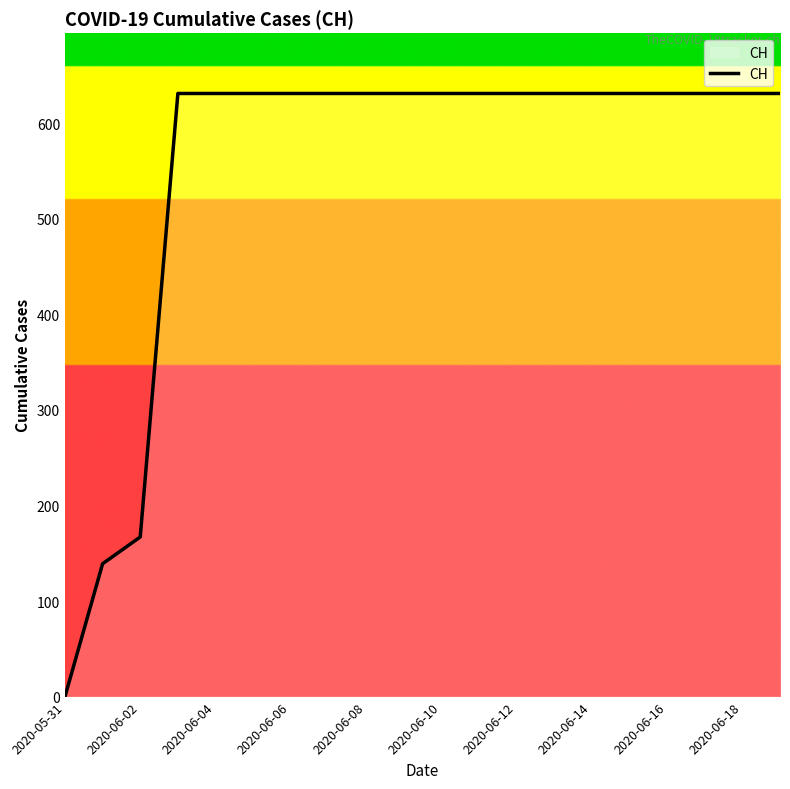

What is the difference between the maximum and minimum values?

631